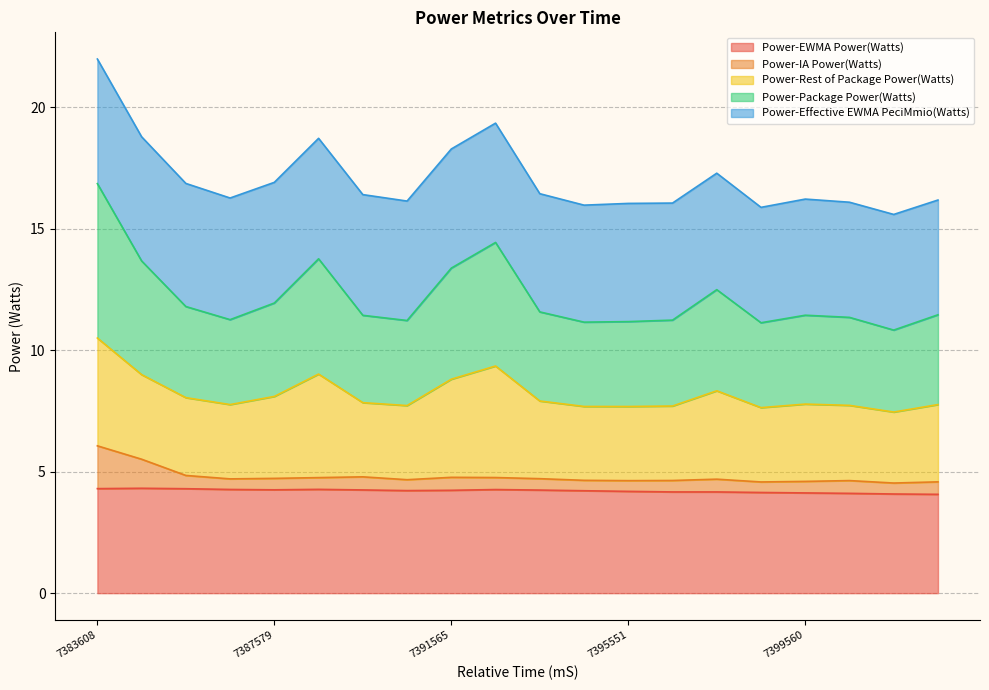

Does the chart display data point markers on the line(s)?

No